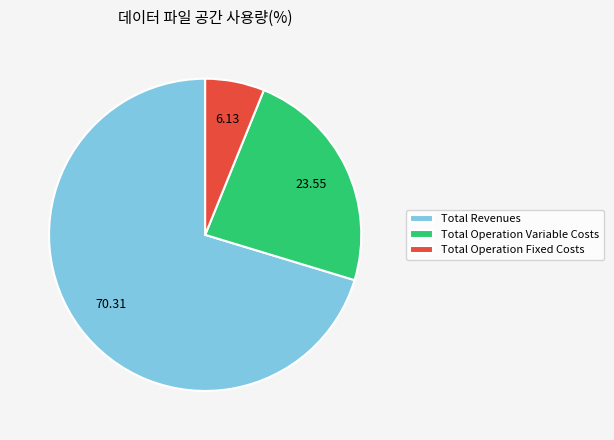

Which has a higher value, Total Revenues or Total Operation Variable Costs?

Total Revenues